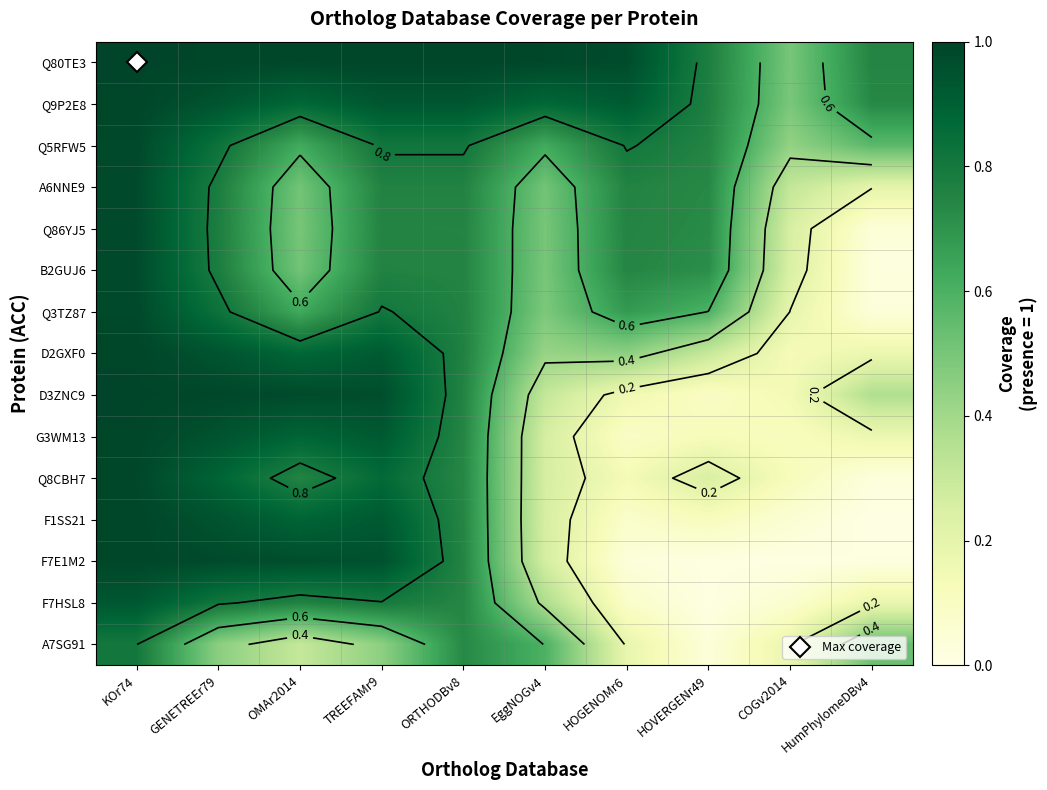

The F7E1M2 series shows 0.0 at HumPhylomeDBv4. True or false?

True